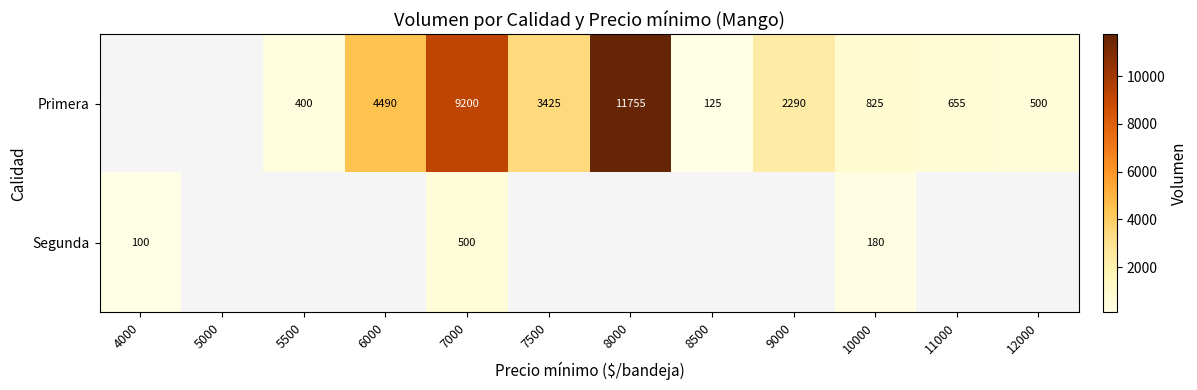

List the series in order of their peak value, highest first.

Primera, Segunda